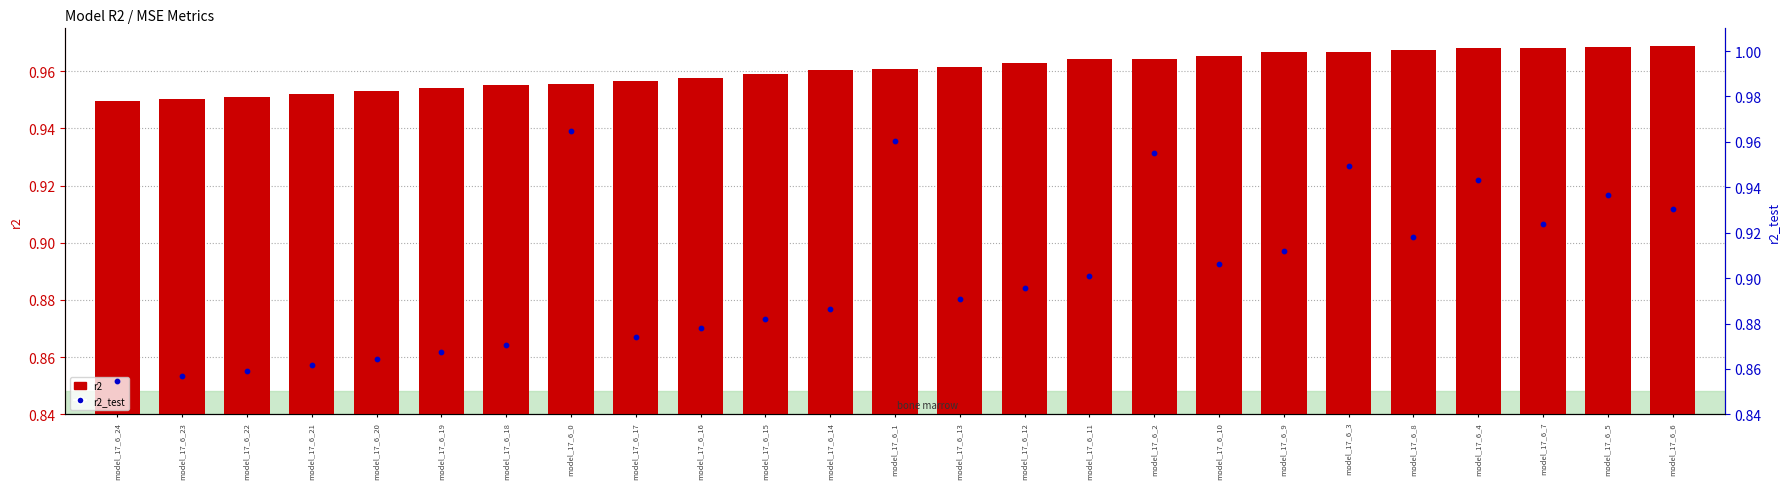

At which category is the sum across all series the highest?

model_17_6_1